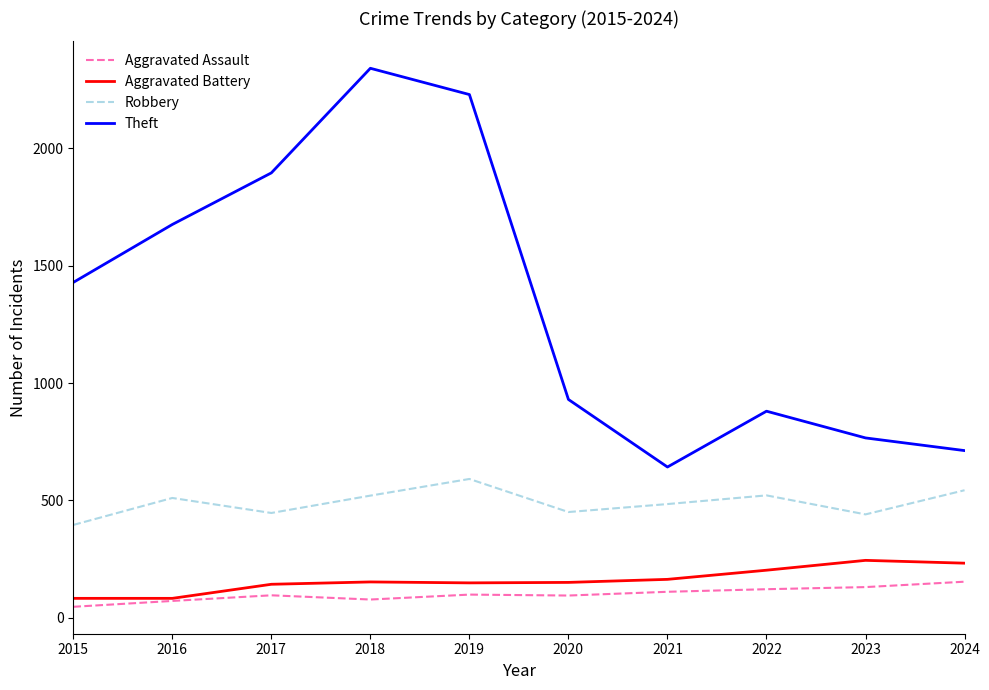

Which series has the largest range (max minus min)?

Theft